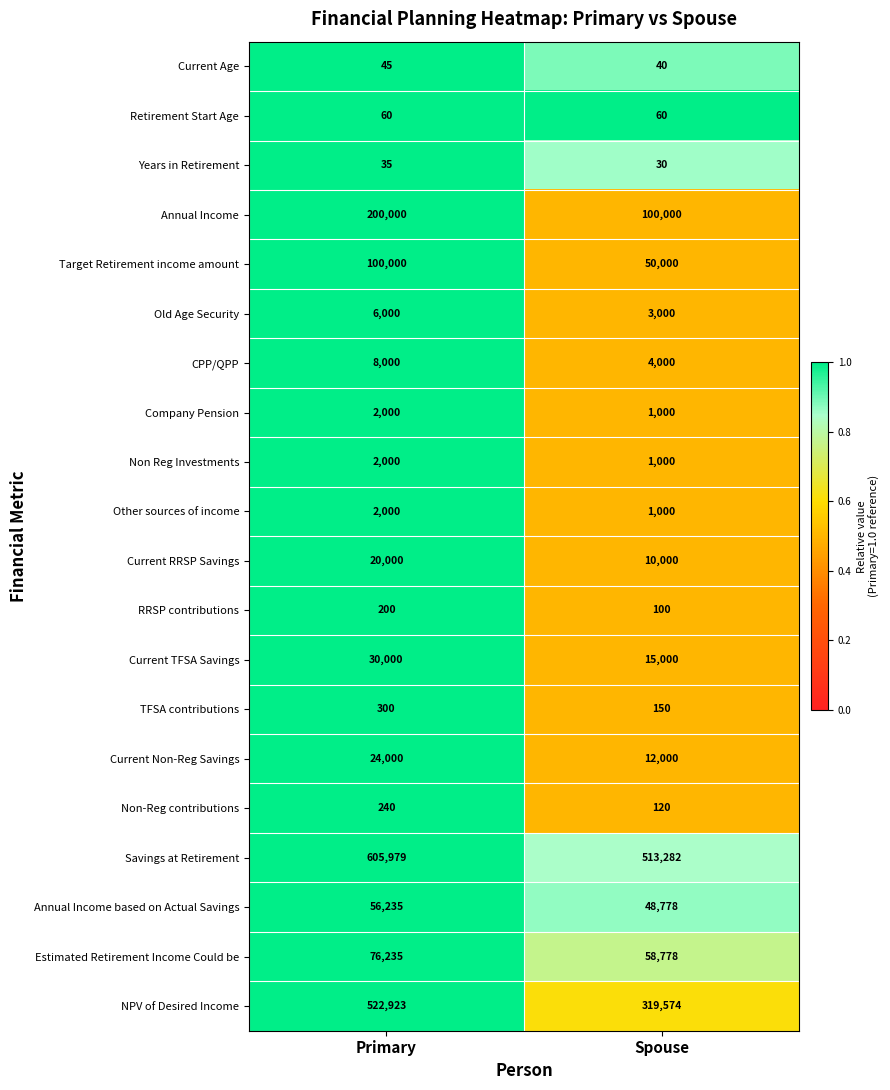

What is the difference between the Annual Income based on Actual Savings values at Primary and Spouse?

7457